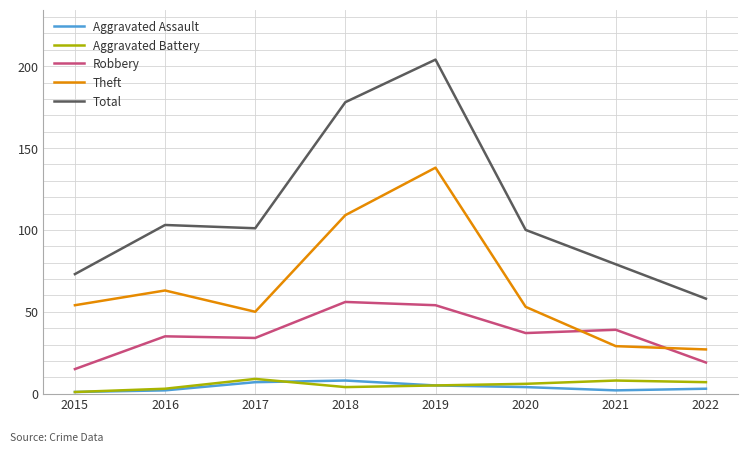

Is it true that Total equals 123 at 2021?

False